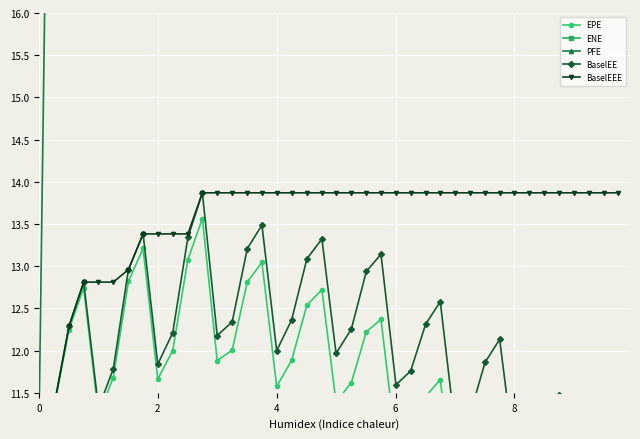

What is the value of the EPE point at the 1st from the left?

11.1